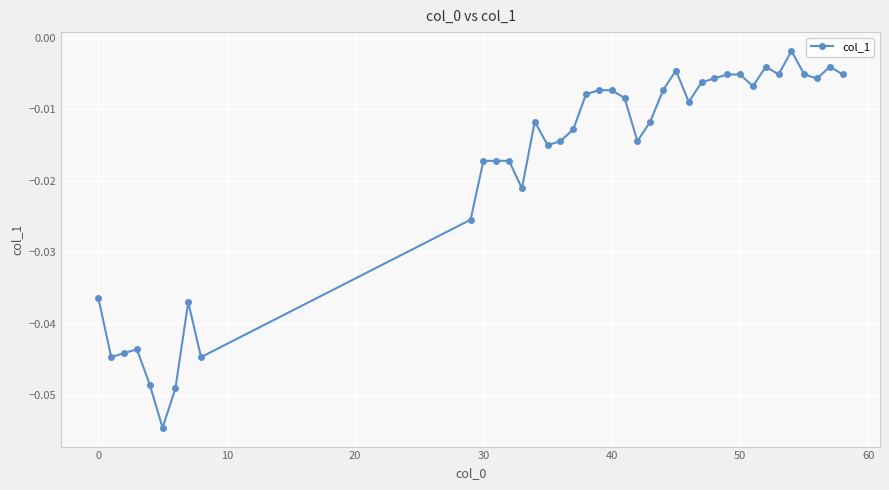

True or false: there are more than 0 points higher than both neighbors.

True